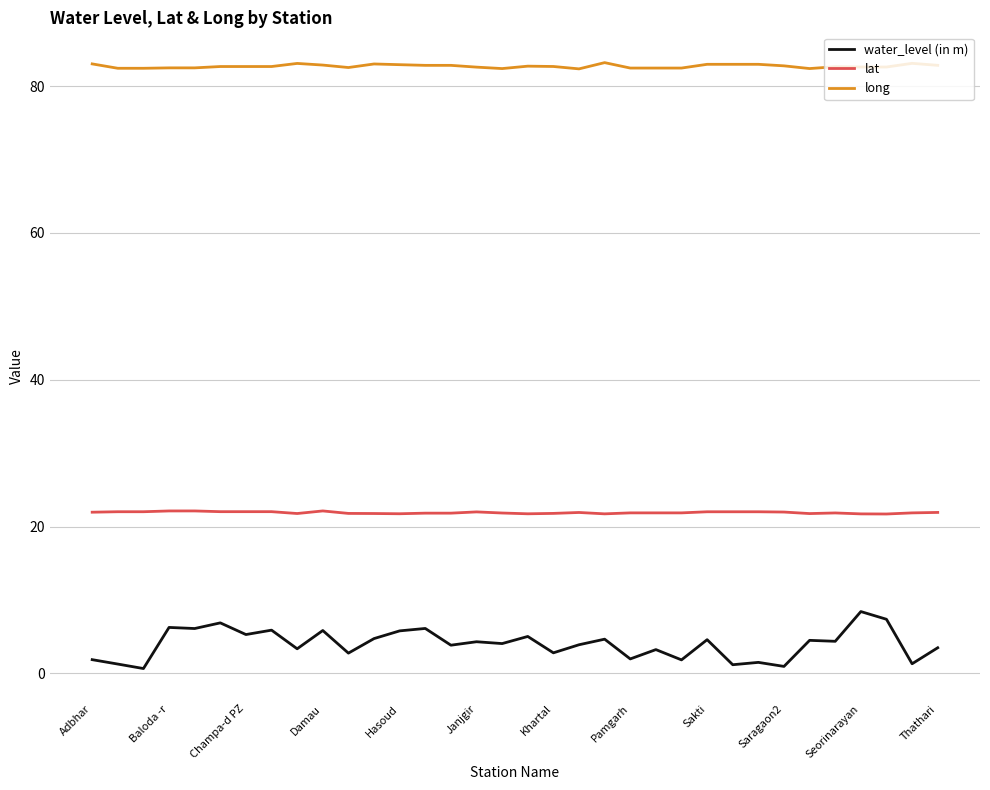

List the series in order of their peak value, highest first.

long, lat, water_level (in m)